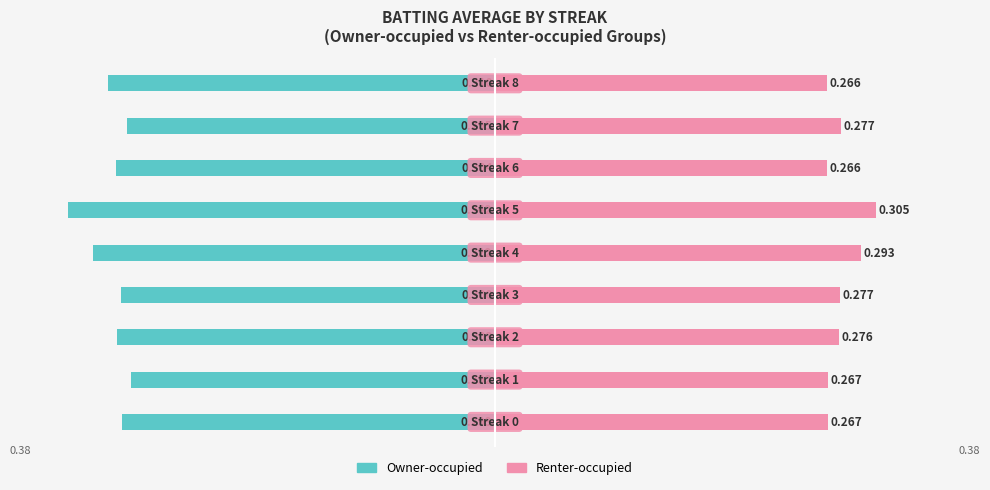

The value of Owner-occupied at 0 is -0.3. True or false?

True